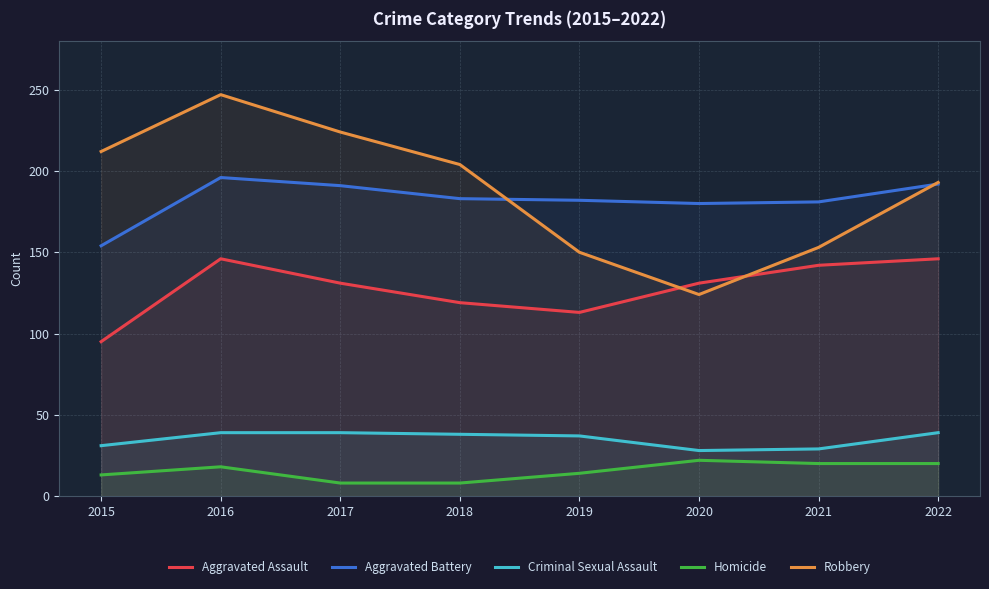

True or false: Aggravated Battery and Criminal Sexual Assault cross at least once.

False